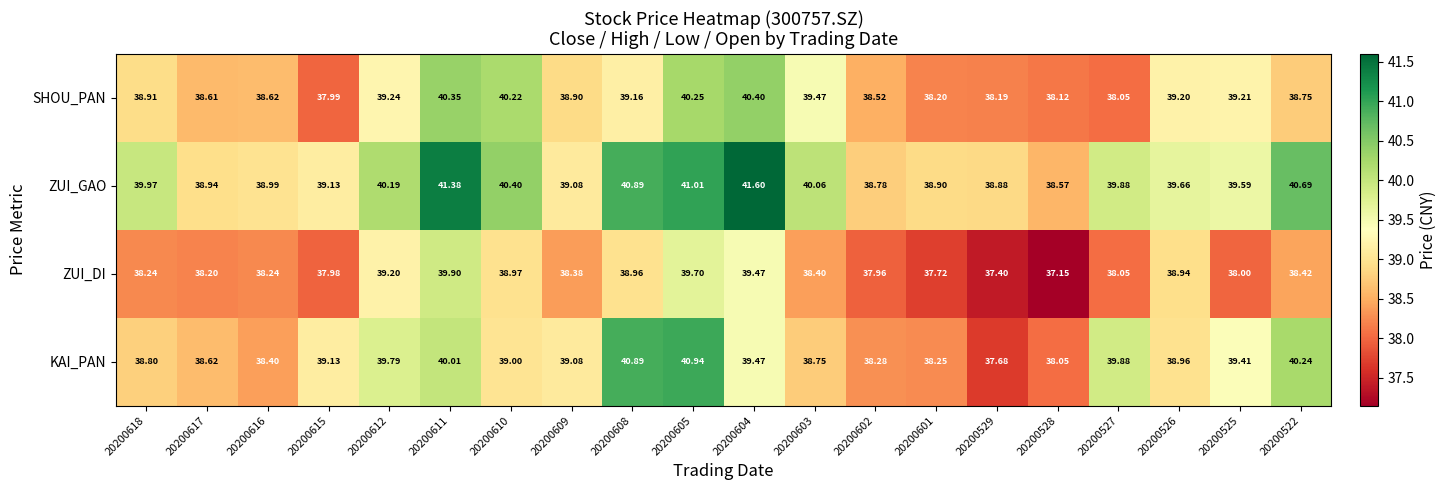

Which series has the largest total across all categories?

ZUI_GAO